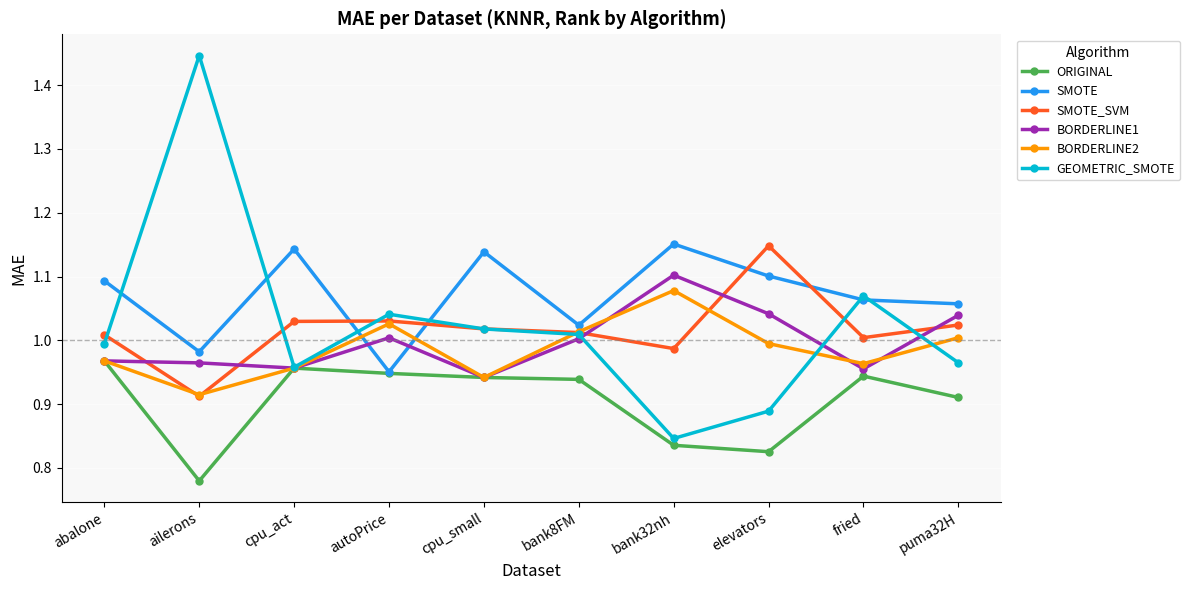

Is this an area chart (filled region under the line)?

No